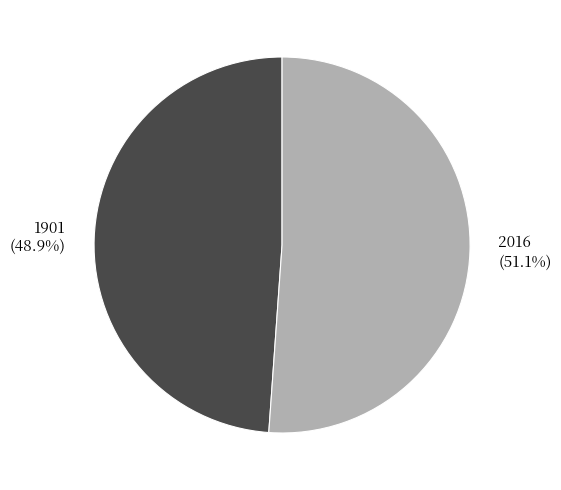

Is it true that 1901 is 49% of the pie?

True